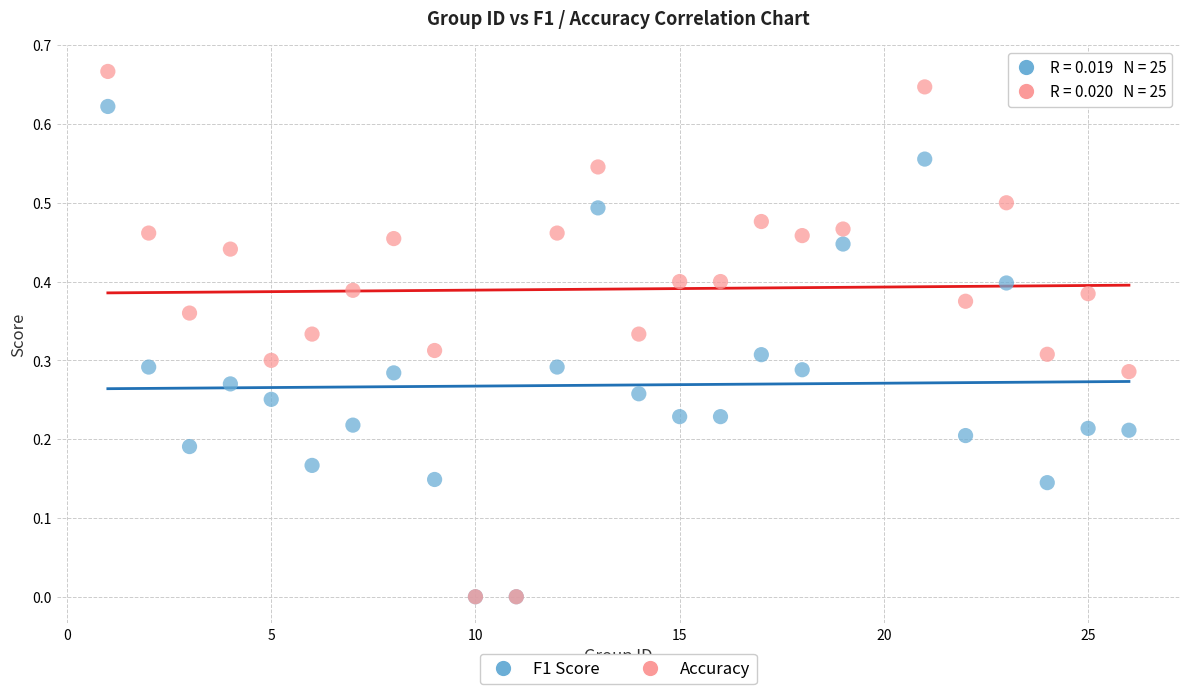

Which series has the largest Y range (max minus min)?

Accuracy